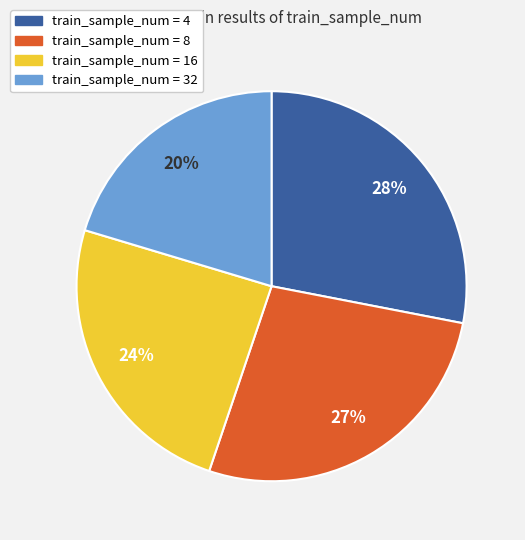

Count the number of slices in the pie.

4